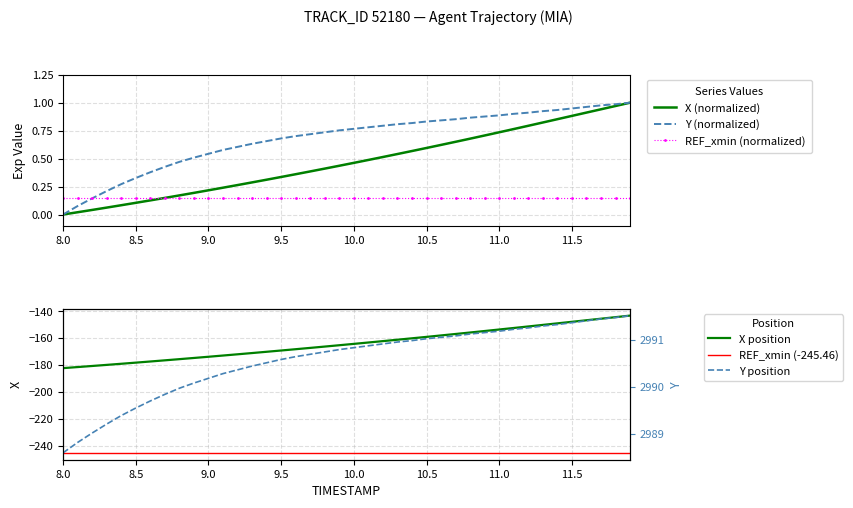

At which label does Y reach its minimum?

8.0